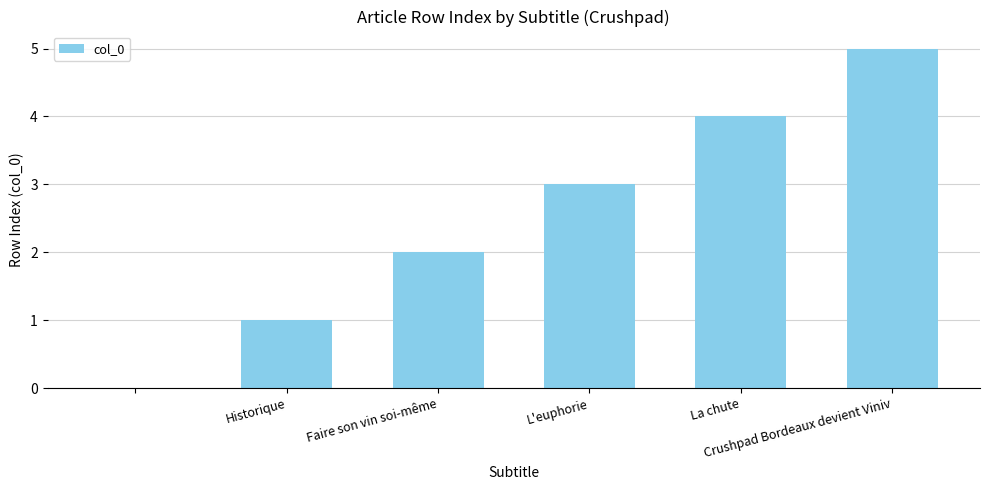

What is the maximum value shown in the chart?

5